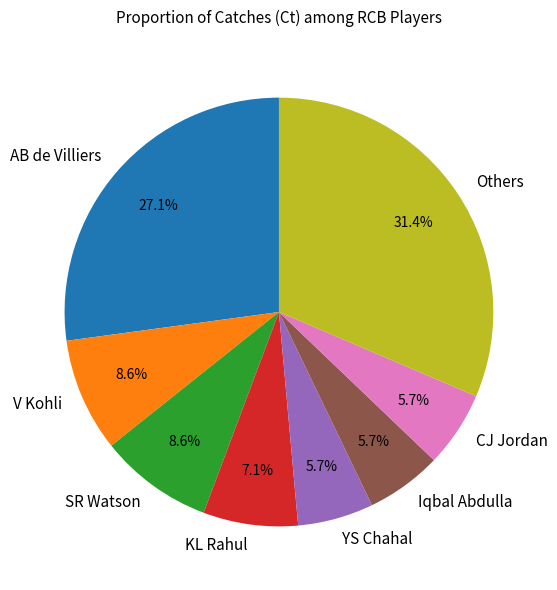

What is the ratio of the value at KL Rahul to the value at SR Watson?

0.8